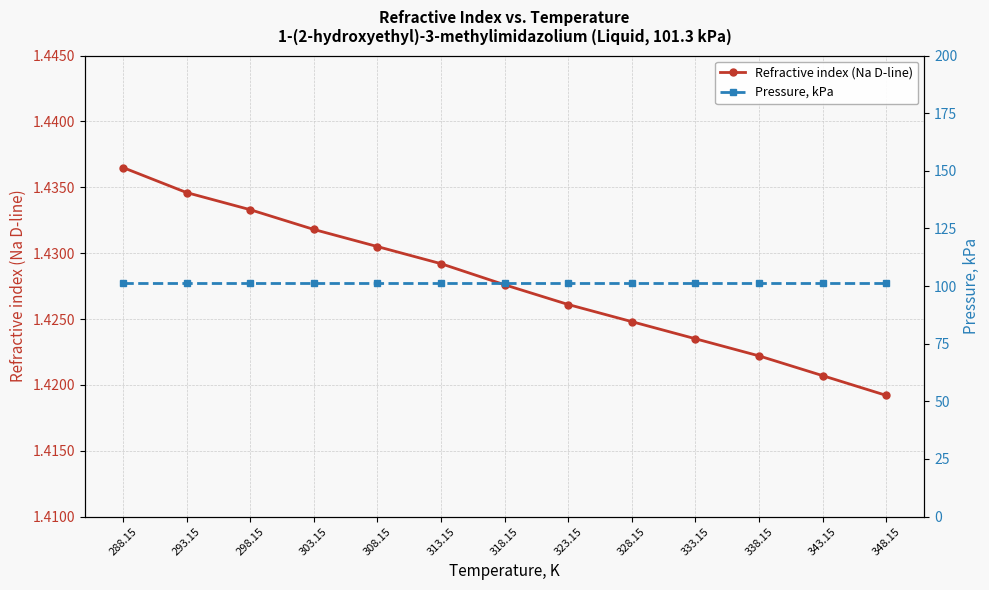

What is the label of the 1st point from the left?

288.15